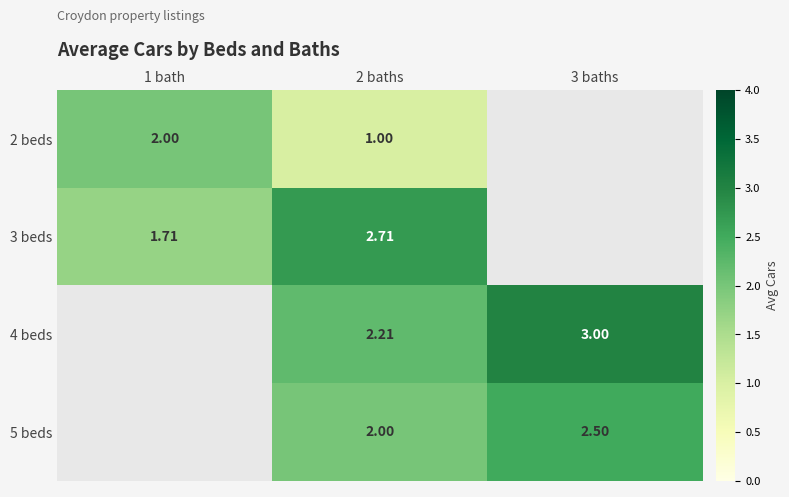

True or false: 2 beds has a value of 0.6 at 2 baths.

False